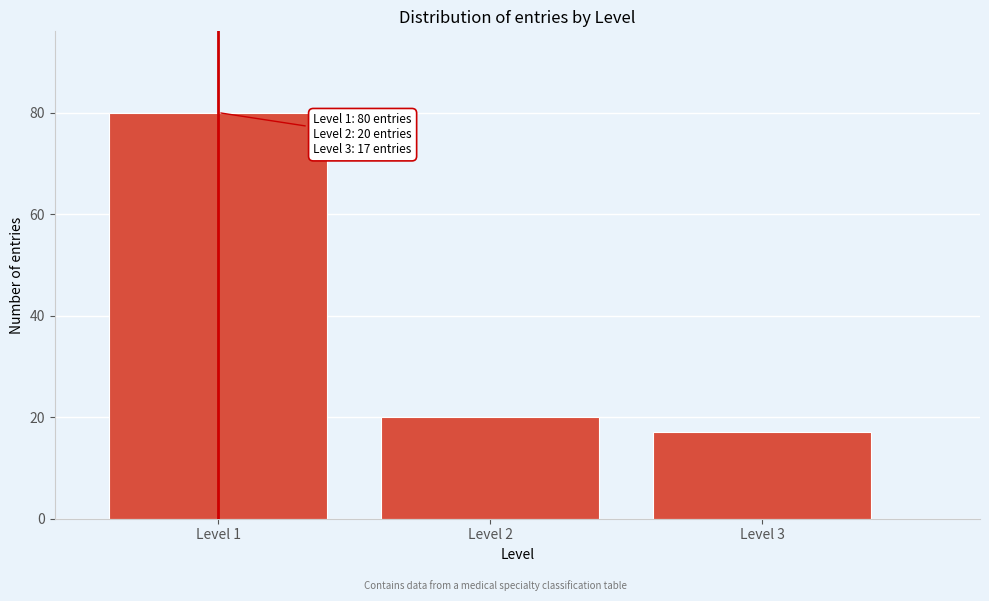

Reading left to right, list all the values displayed in this chart.

80	20	17